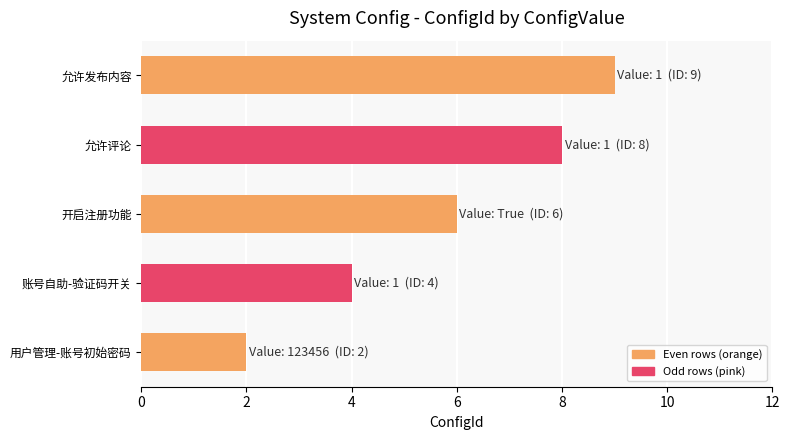

What is the difference between the maximum and minimum values?

7